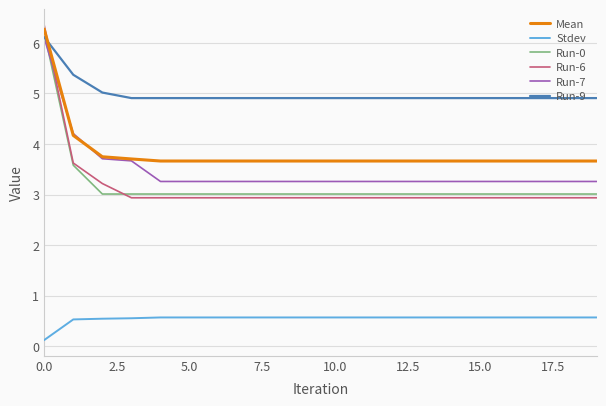

What is the maximum value shown in the chart?

6.4